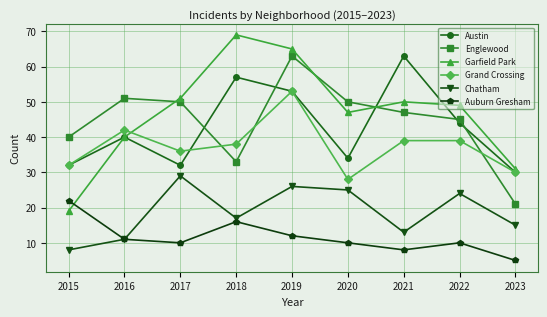

In Chatham, how many points are higher than both neighbors (excluding endpoints)?

3